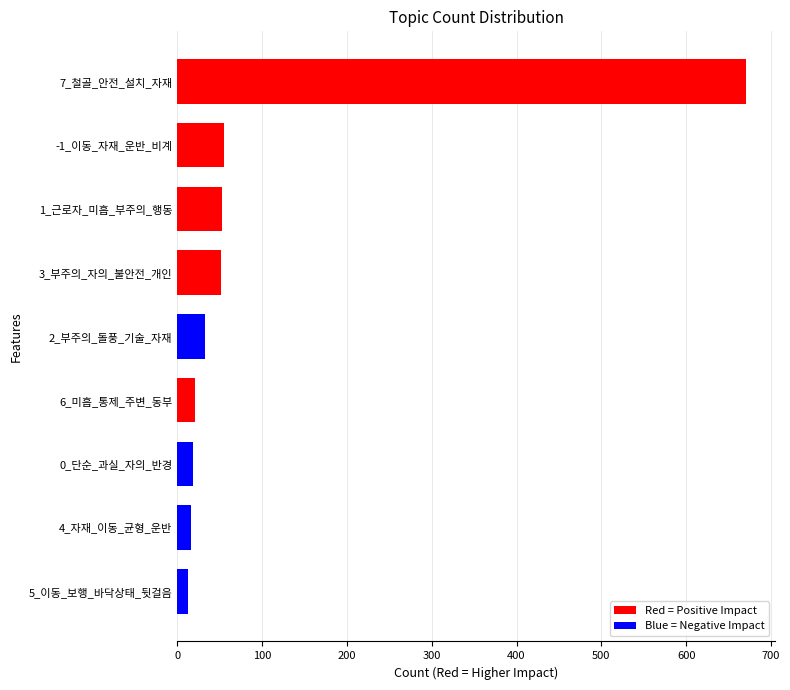

What is the ratio of the value at 2_부주의_돌풍_기술_자재 to the value at -1_이동_자재_운반_비계?

0.6